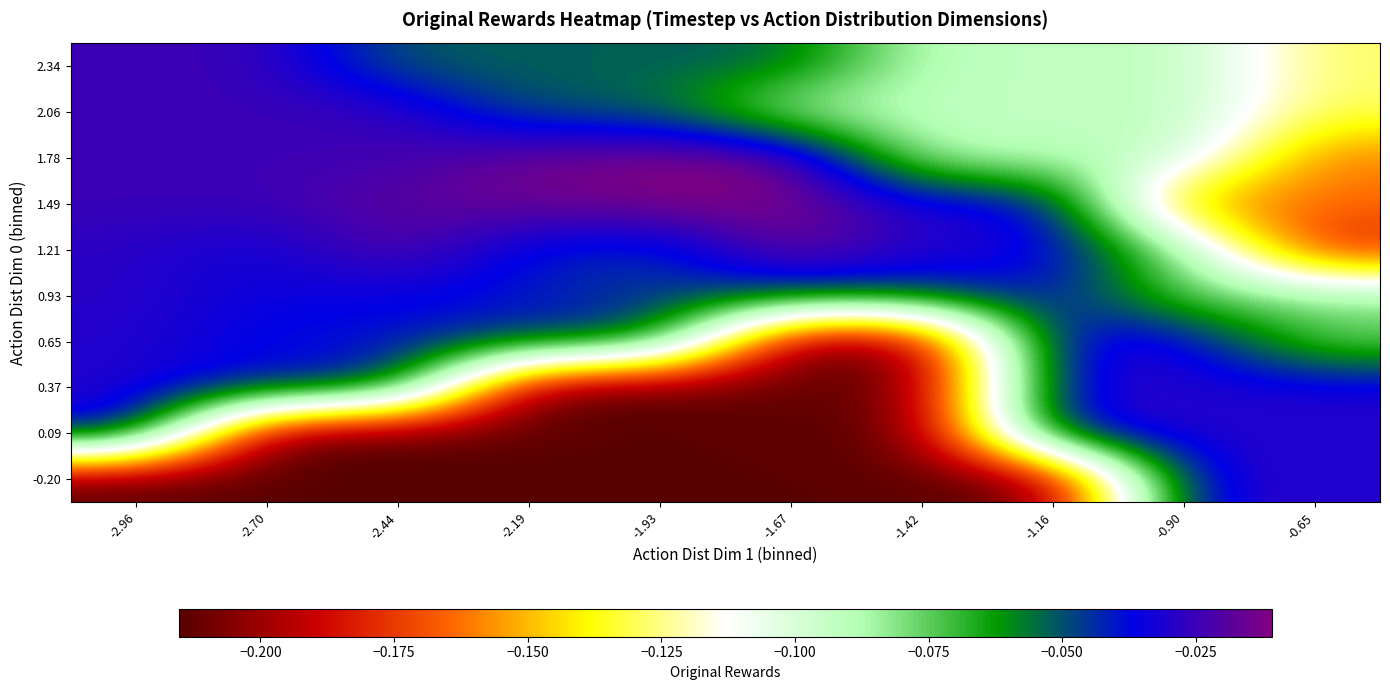

At which category does the chart reach its minimum across all series?

-2.96